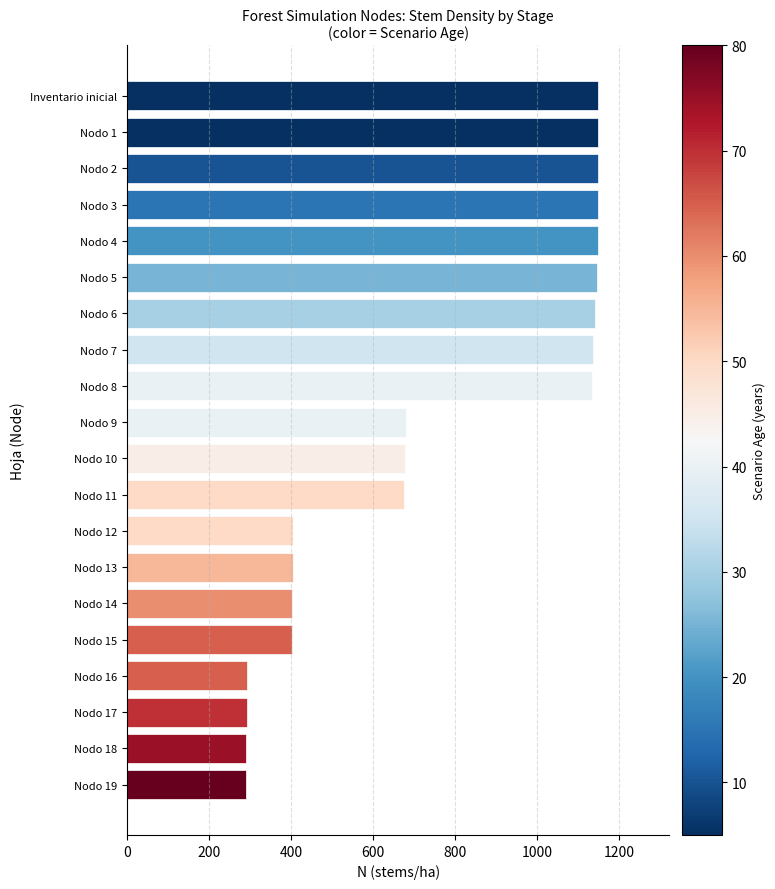

What is the difference between the values at Nodo 9 and Nodo 8?

453.3